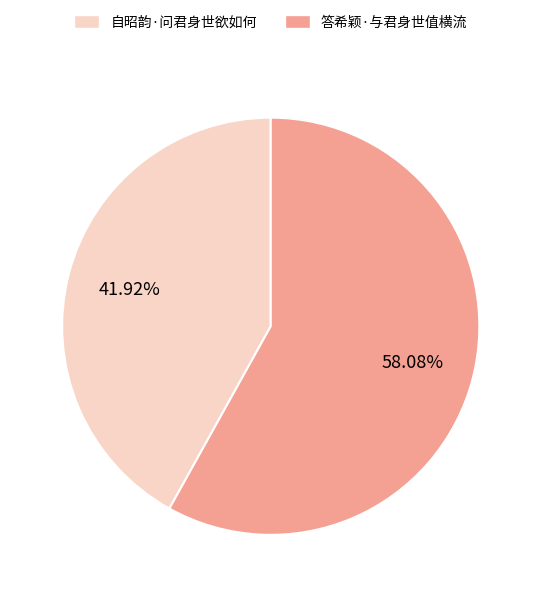

Which category has the smallest portion of the pie?

自昭韵·问君身世欲如何